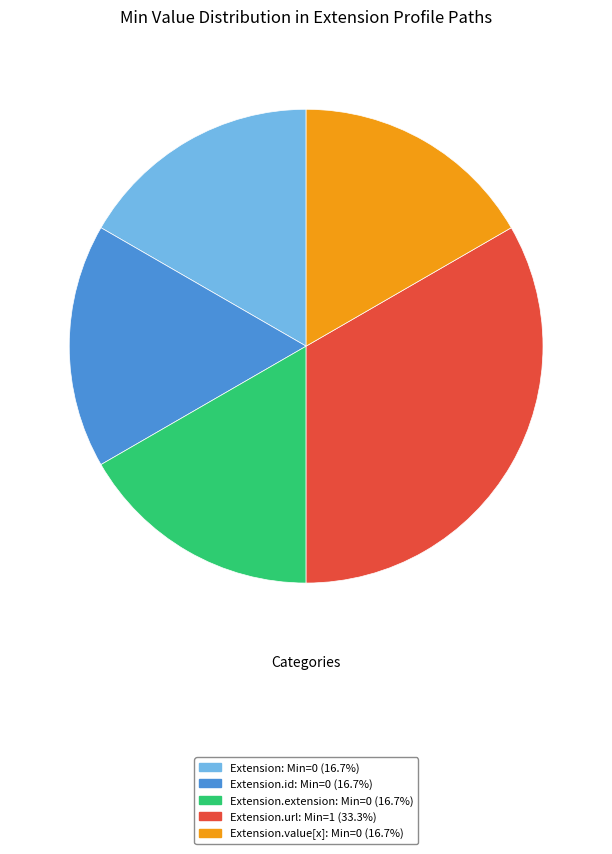

Count the number of slices in the pie.

5